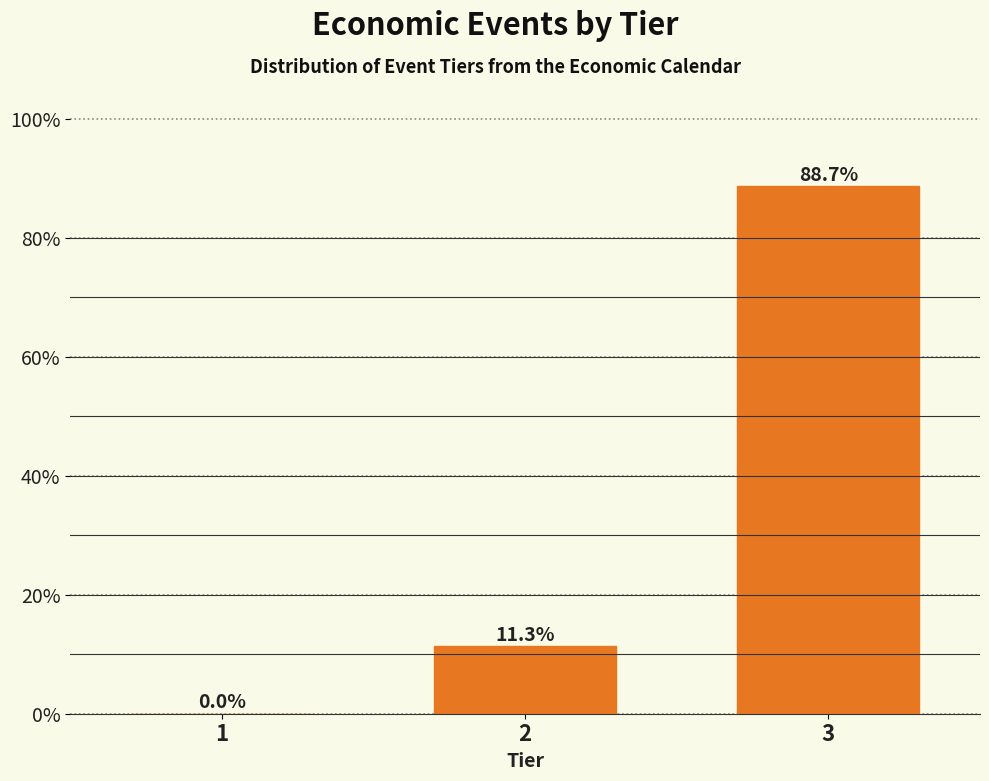

Reading left to right, extract all data points from this chart.

1=0.0	2=11.3	3=88.7